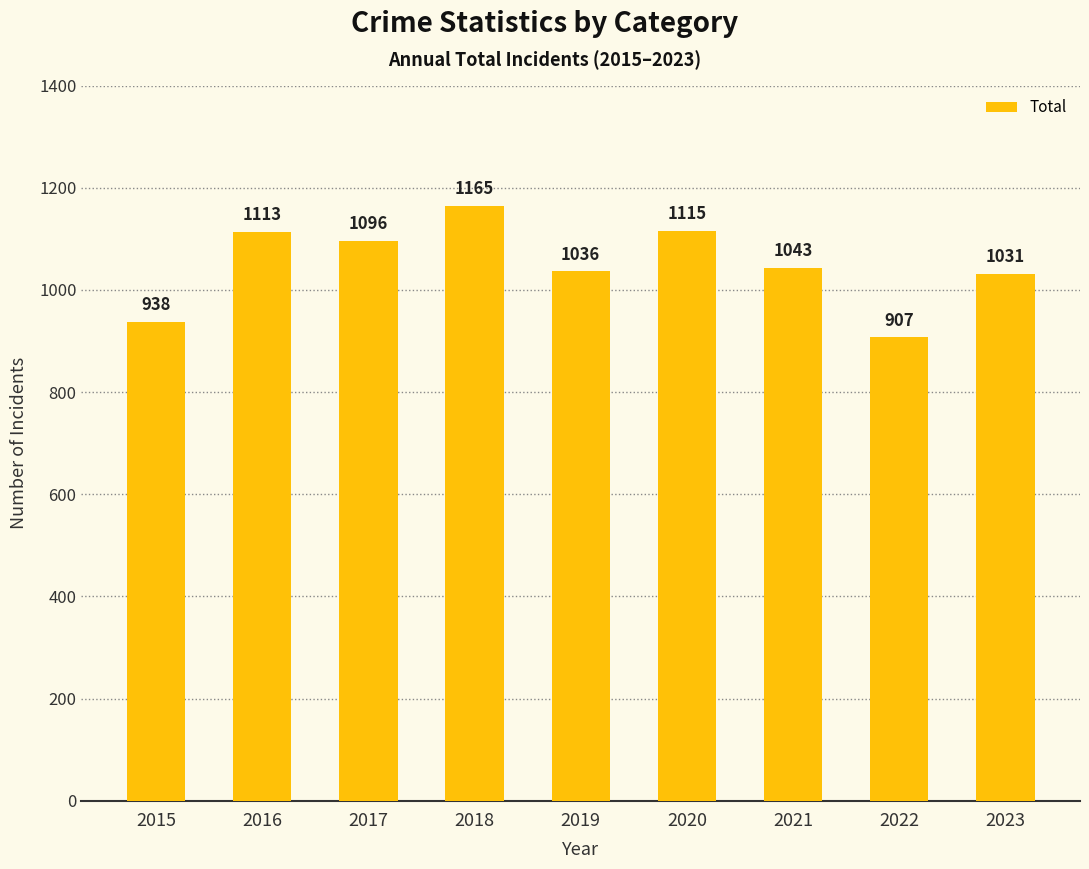

The chart shows a value of 907 at 2022. True or false?

True